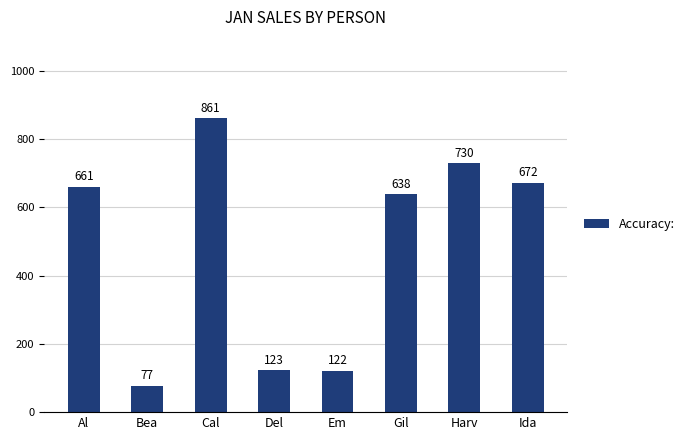

What is the difference between the values at Del and Bea?

46